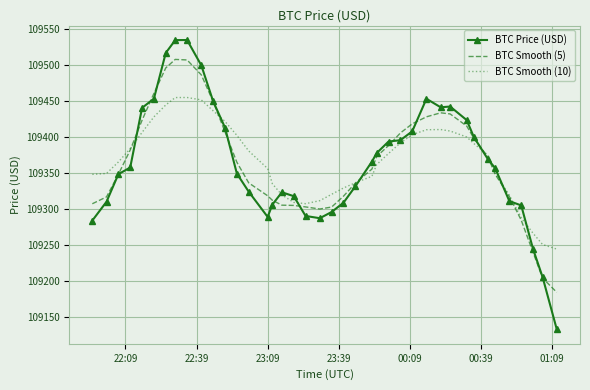

List the series in order of their peak value, lowest first.

BTC Smooth (10), BTC Smooth (5), BTC Price (USD)